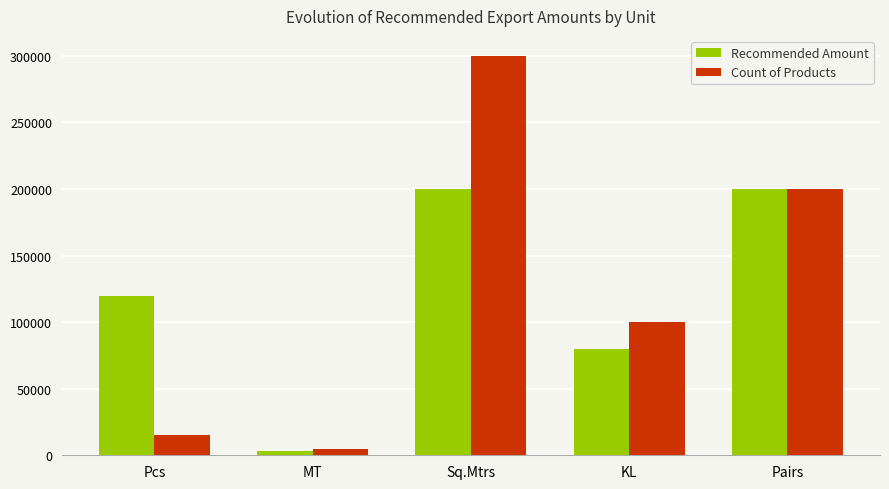

Which label corresponds to the largest value in the chart?

Sq.Mtrs